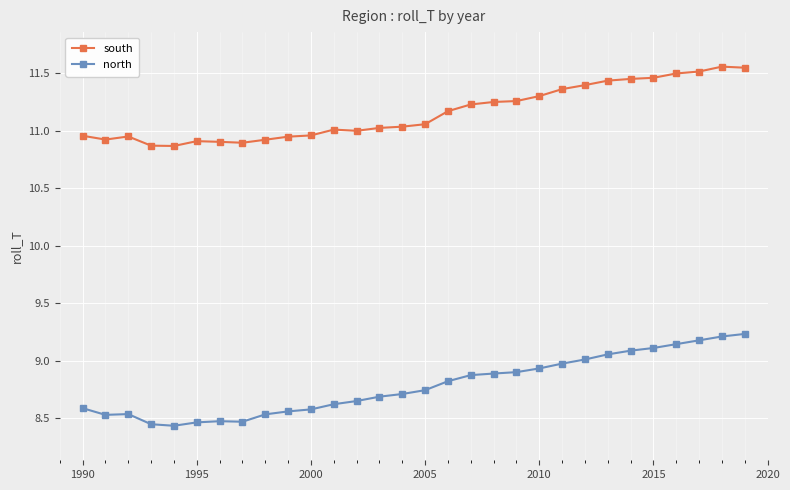

Count the number of categories in the chart.

30